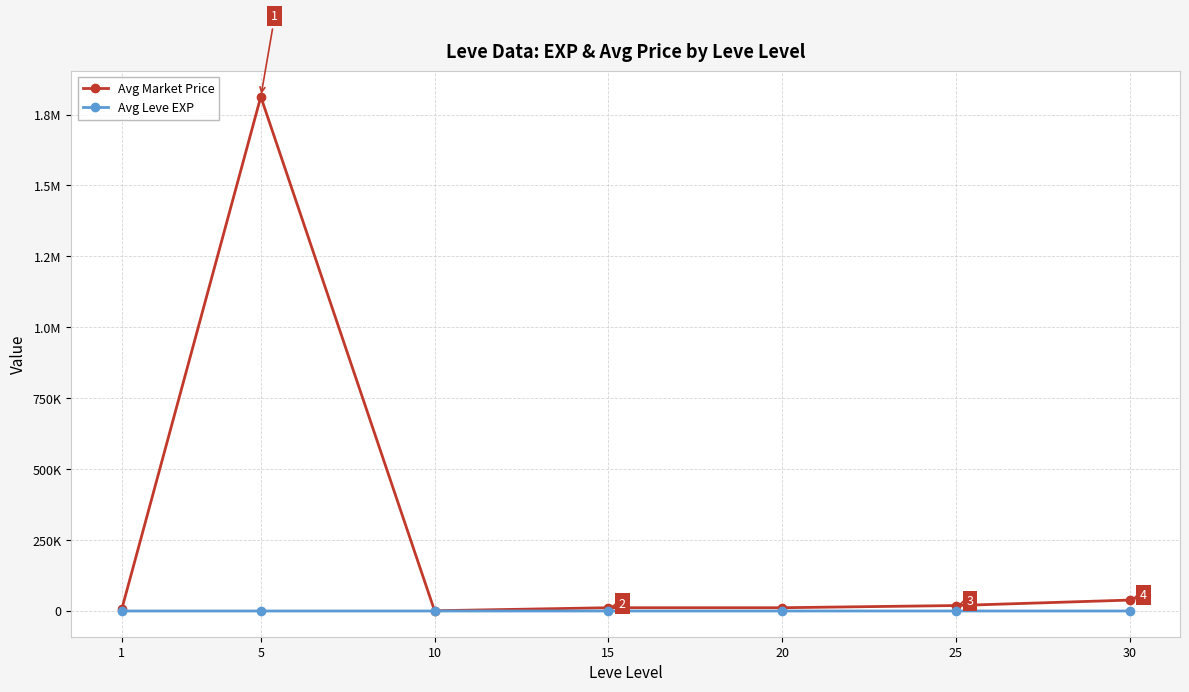

What is the spread (max minus min) of values at 15?

11558.7